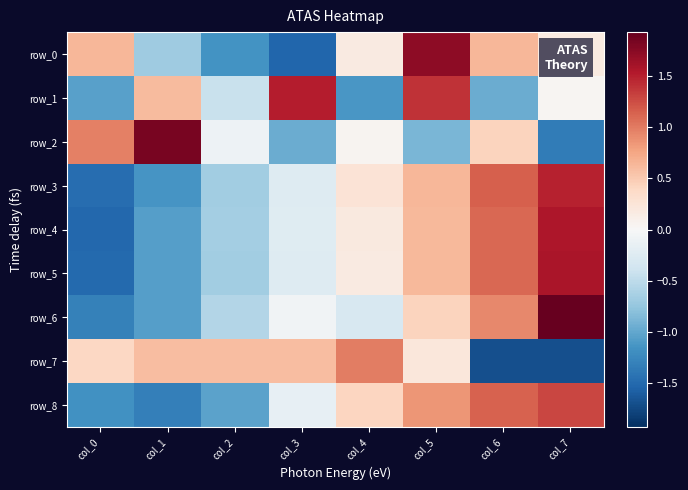

Which series has the largest total across all categories?

row_6